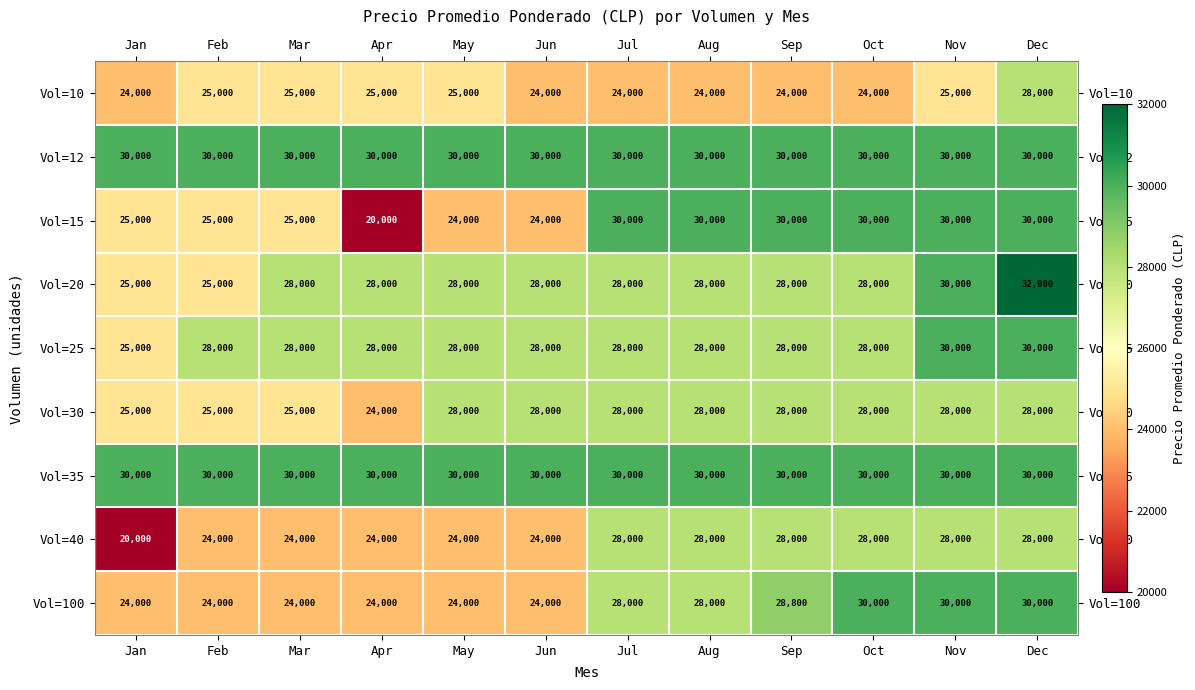

Is it true that Vol=10 equals 6808 at Aug?

False